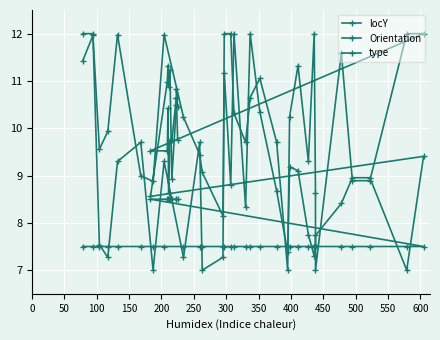

After their last crossing, which series has the higher values: Orientation or locY?

locY